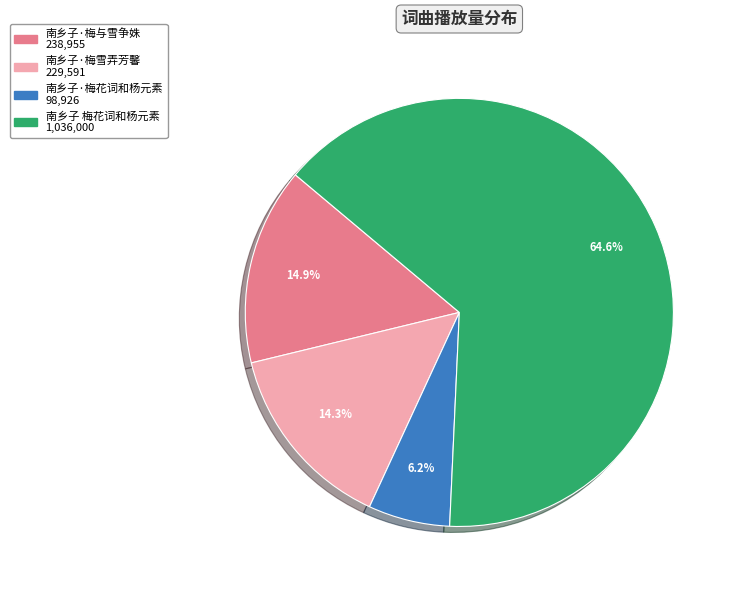

How many slices are in this pie chart?

4